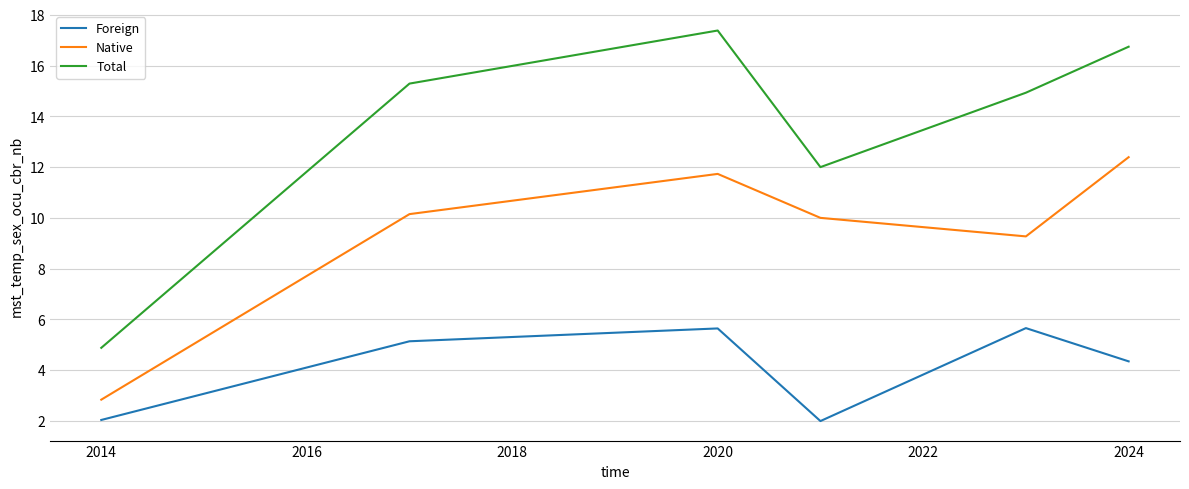

What is the difference between the maximum and minimum values in the Foreign series?

3.7